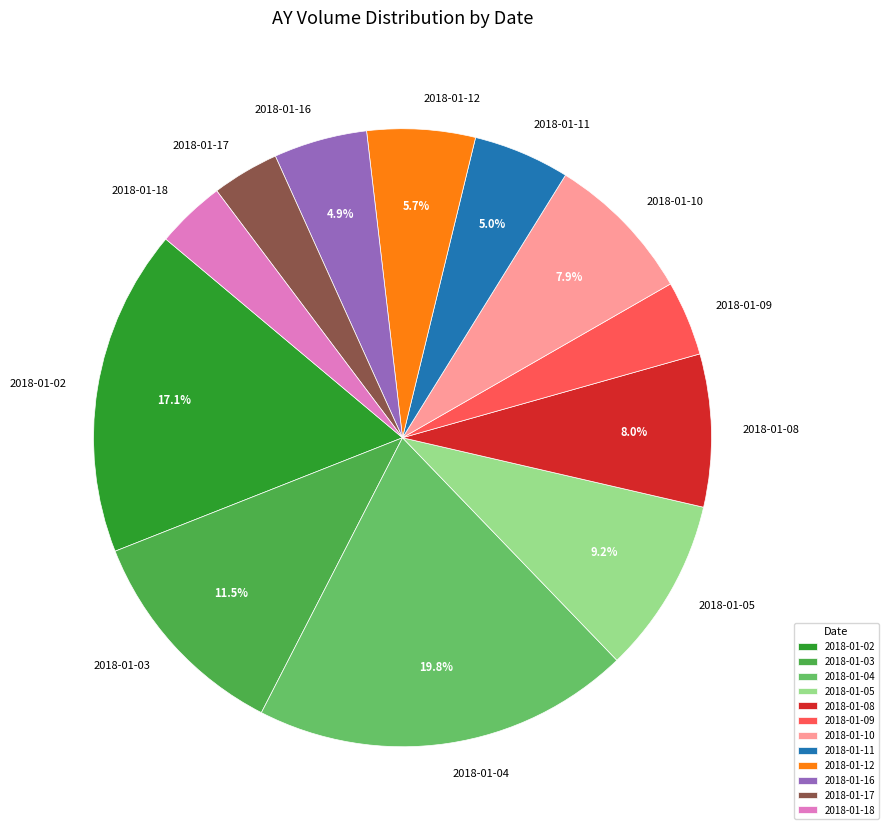

The 2018-01-05 slice represents 19% of the pie. True or false?

False